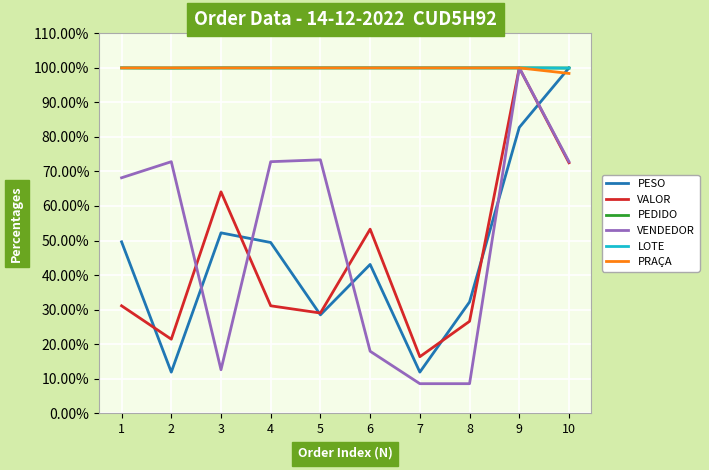

Is this an area chart (filled region under the line)?

No